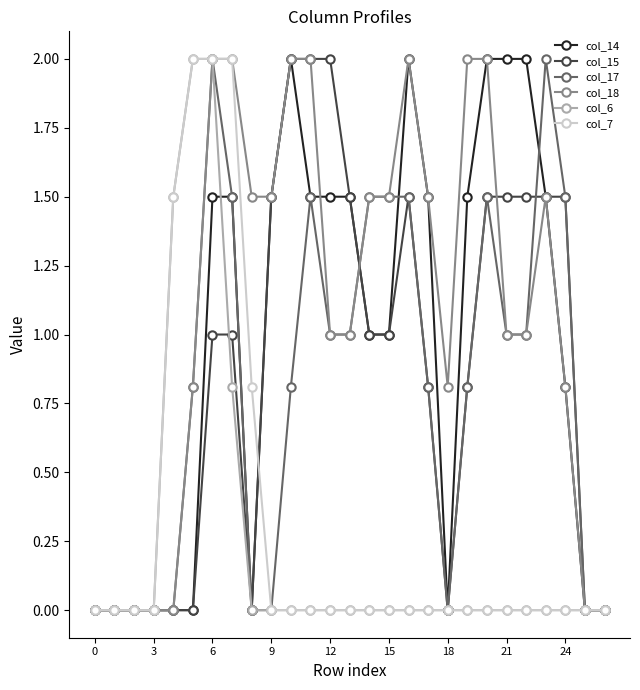

At how many categories does at least one series exceed 1?

20